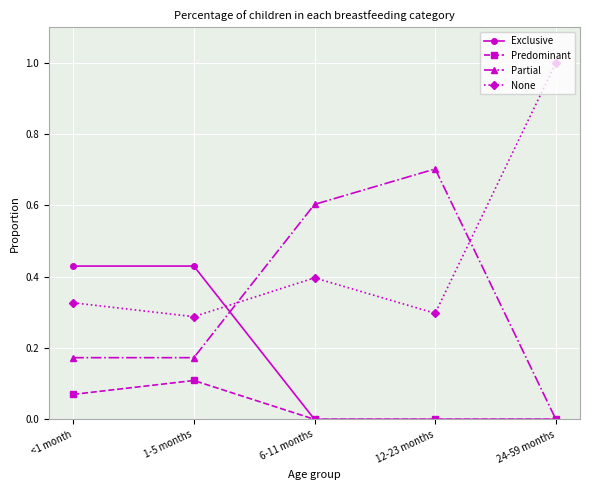

Between 1-5 months and 12-23 months, which series saw the biggest shift?

Partial